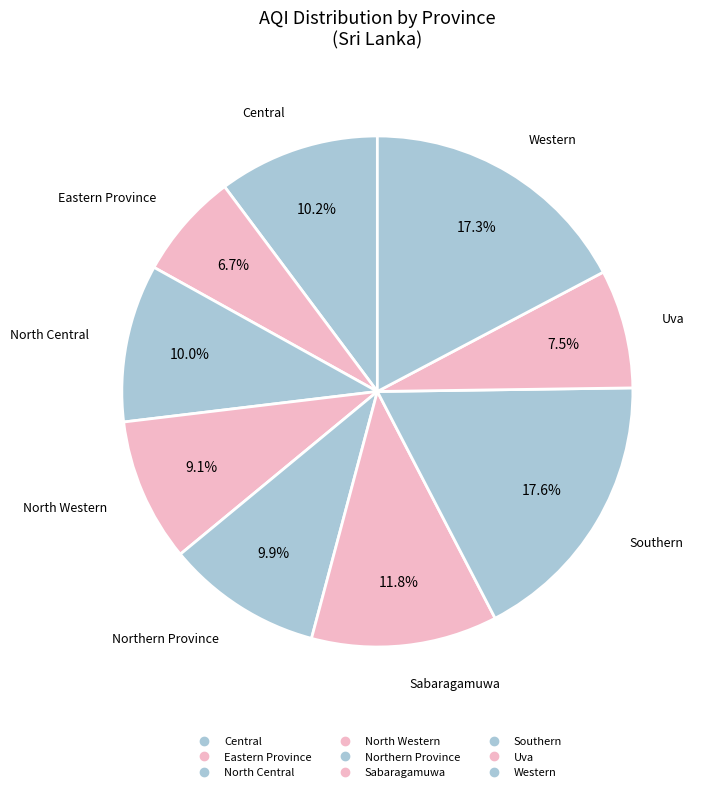

Count the number of slices in the pie.

9